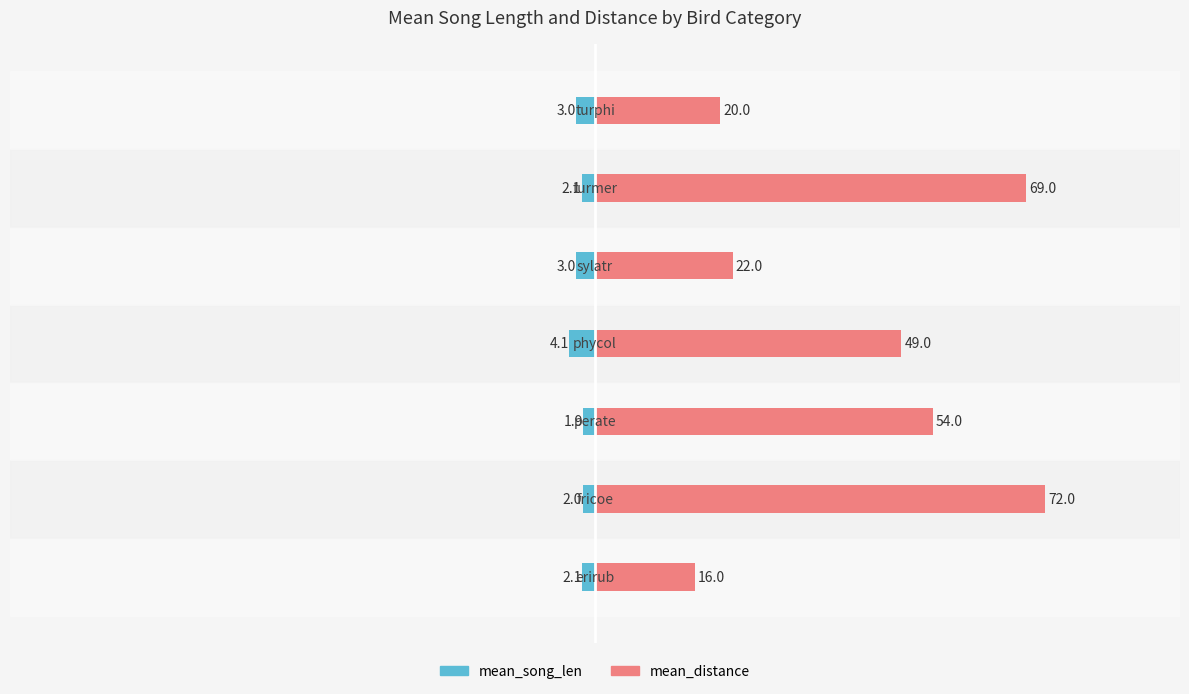

List the series in order of their overall mean, highest first.

mean_distance, mean_song_len